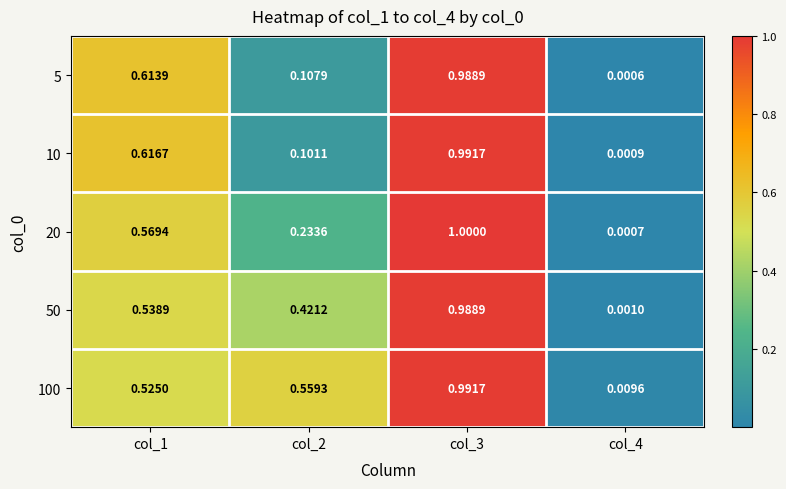

Is the value of 100 at col_2 greater than the value of 10 at col_3?

No